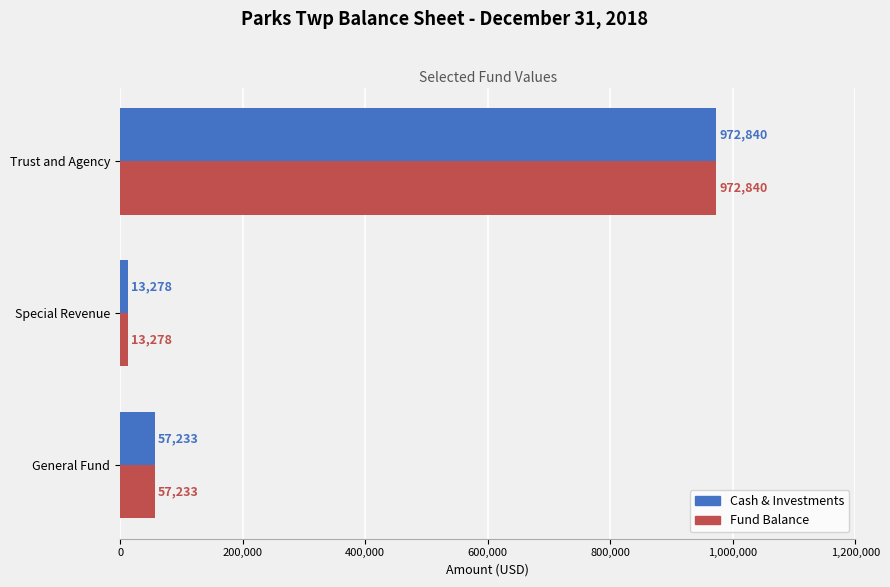

List the labels in order of Fund Balance value, smallest first.

Special Revenue, General Fund, Trust and Agency